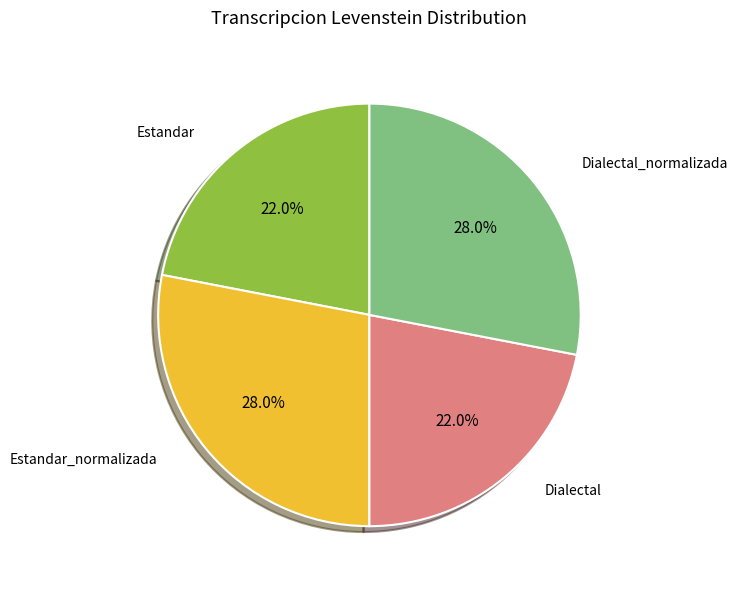

Is there any slice that represents more than half of the pie?

No